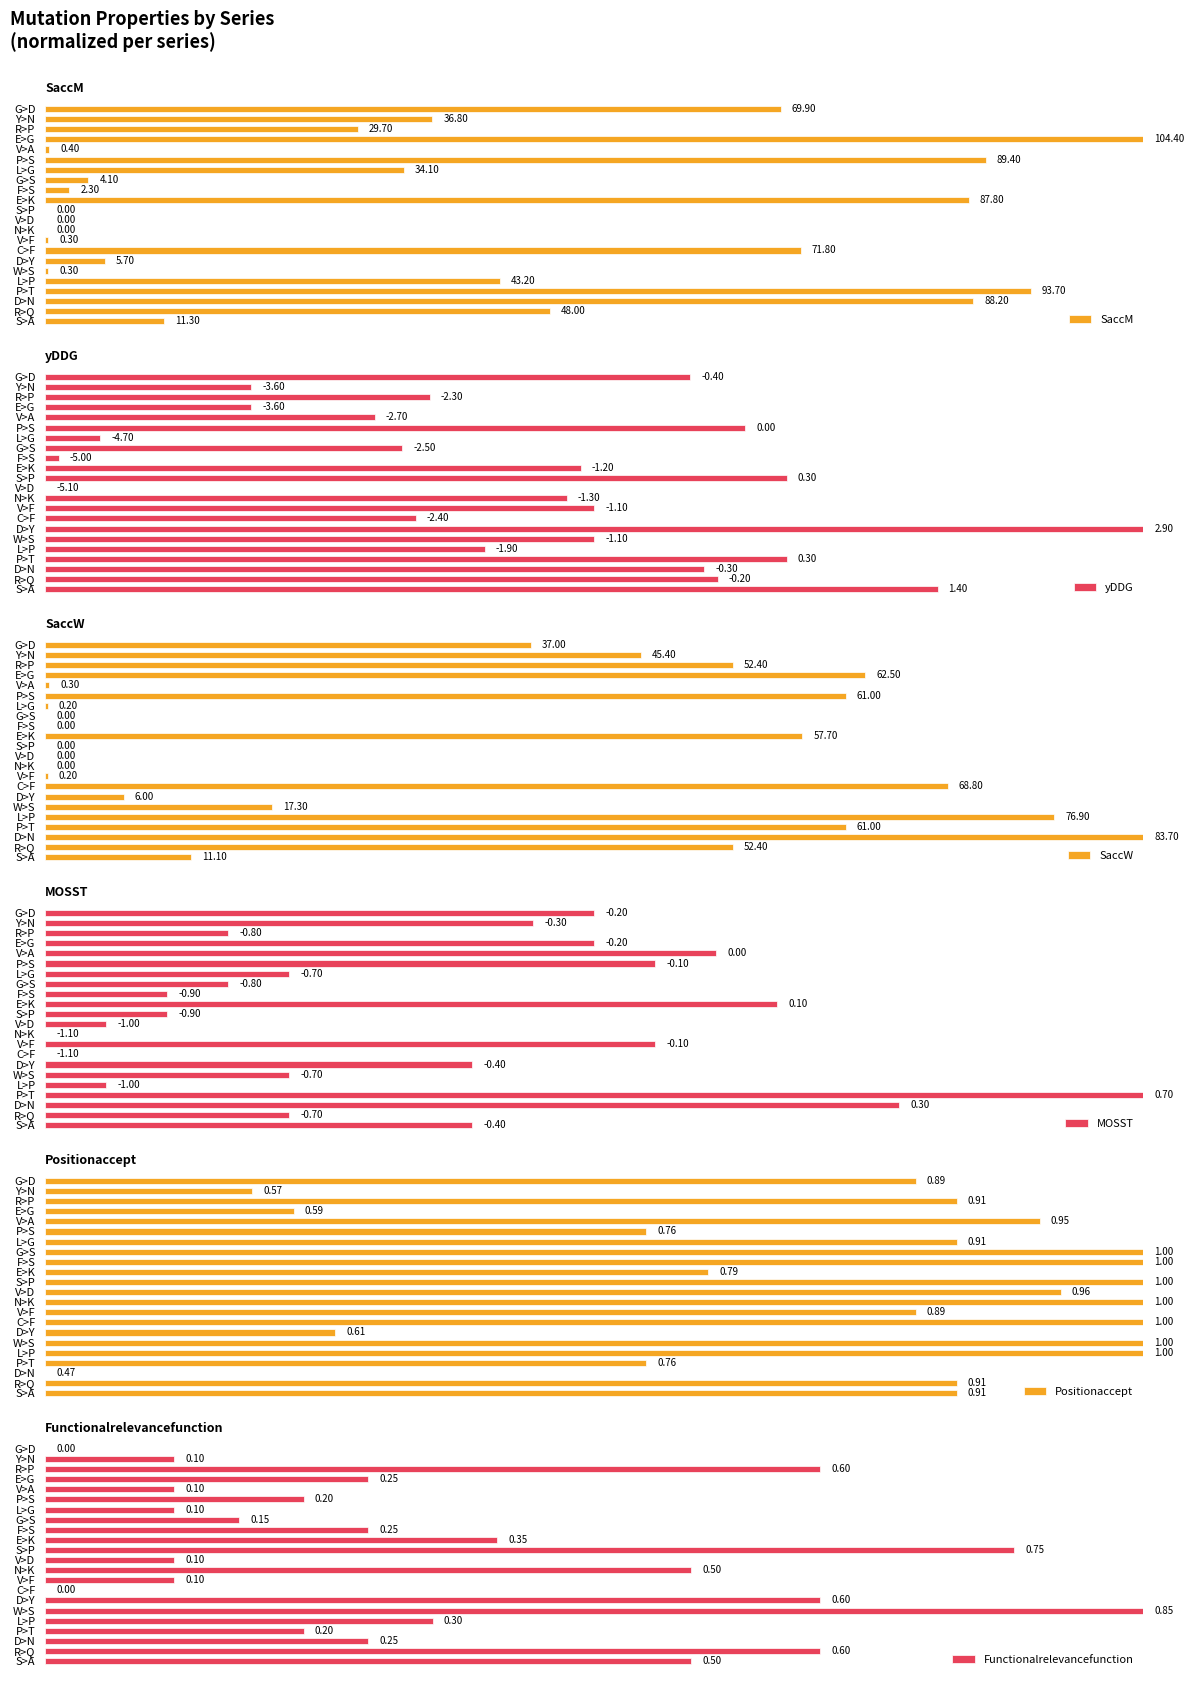

Where is Positionaccept nearest to the value 0?

D>N